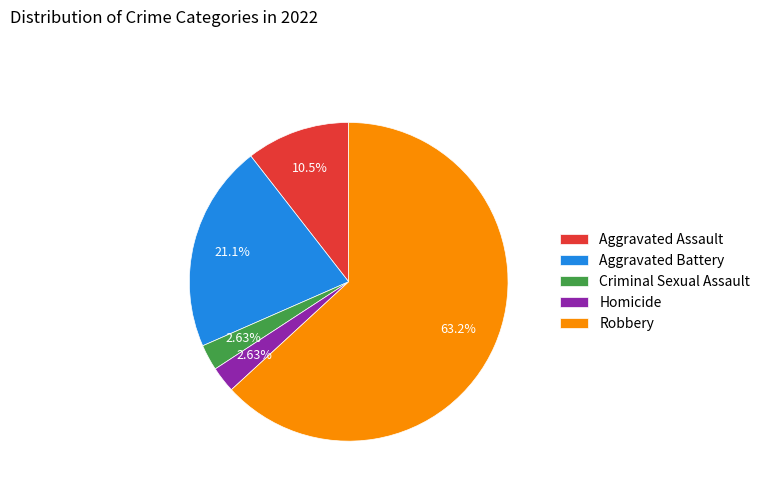

What percentage is the Criminal Sexual Assault slice, to the nearest percent?

3%